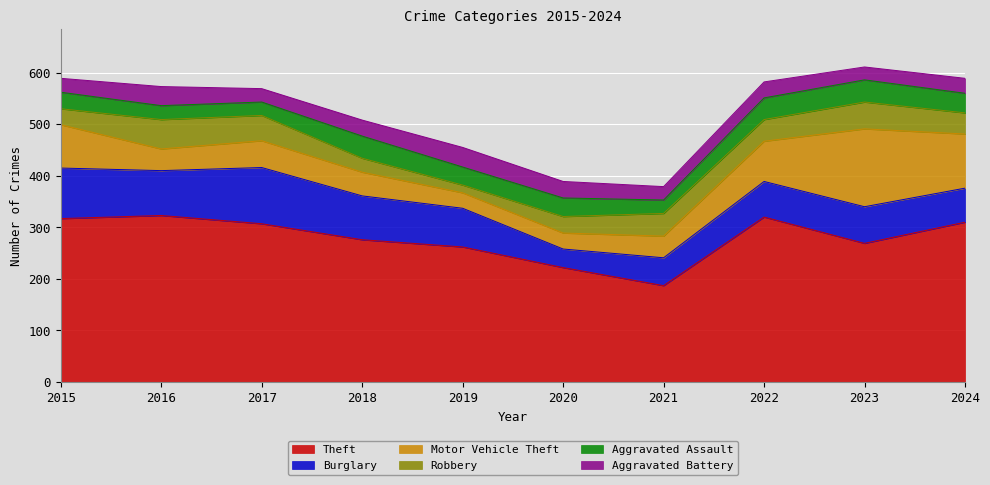

At which label is Robbery closest to 36?

2020